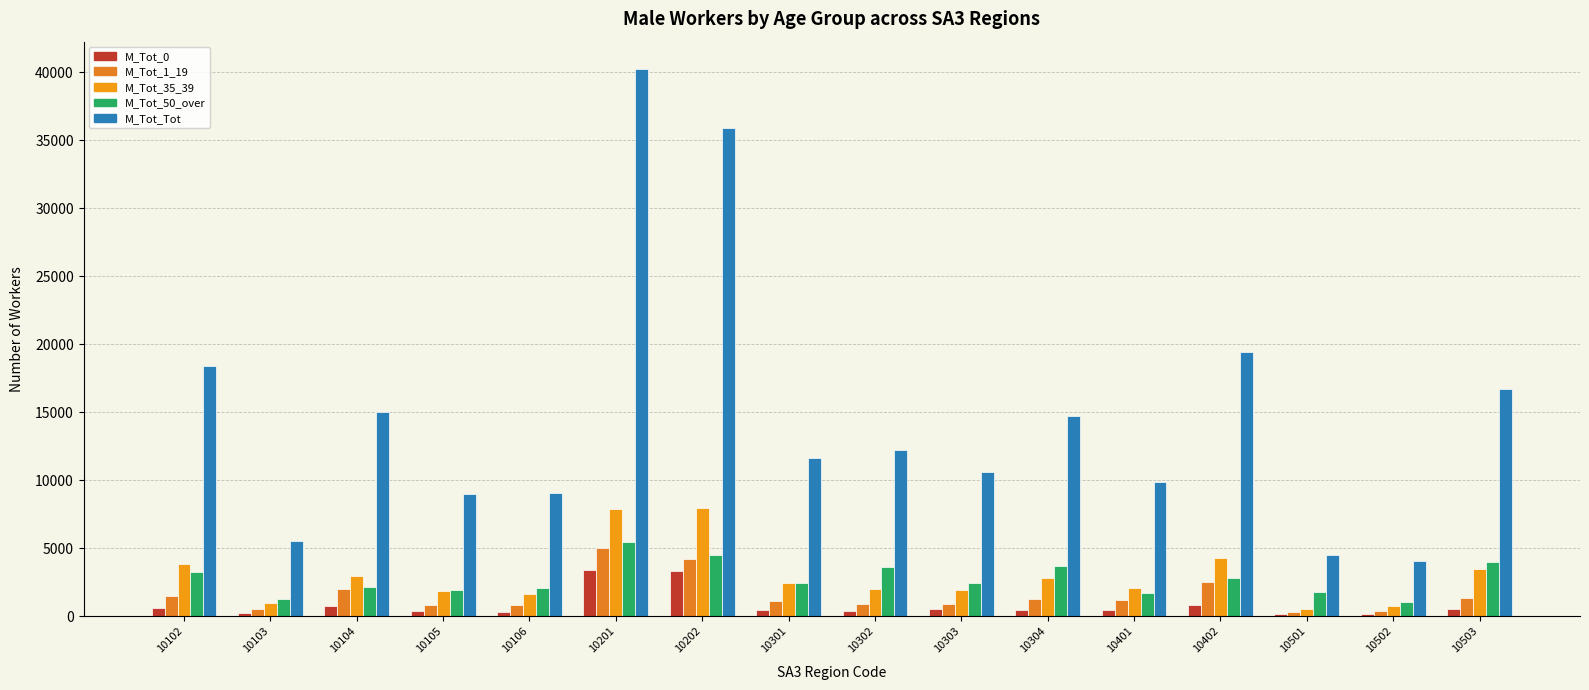

What is the difference between the highest and lowest values at 10501?

4317